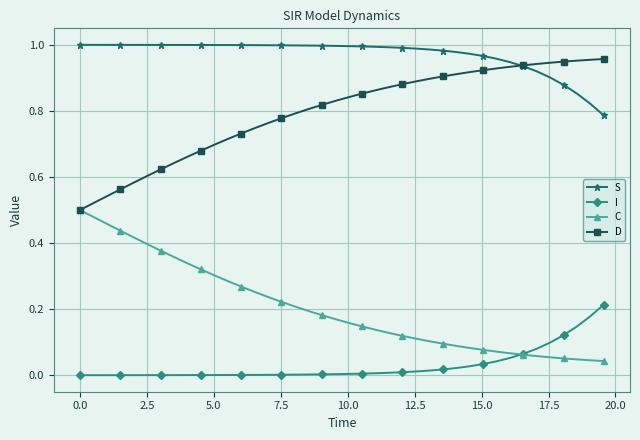

Count the number of categories in the chart.

40